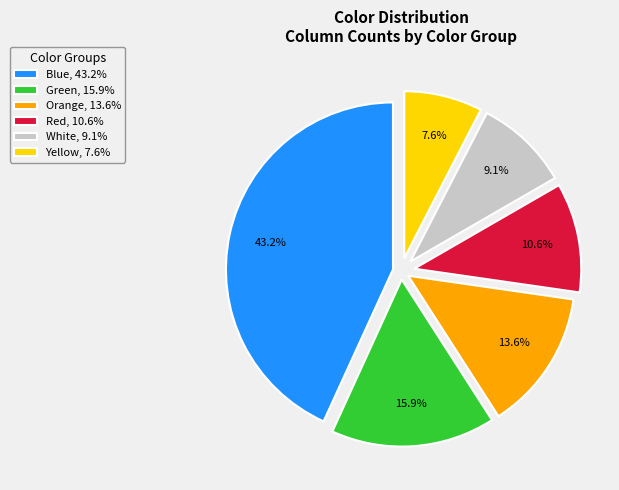

Count the number of slices in the pie.

6